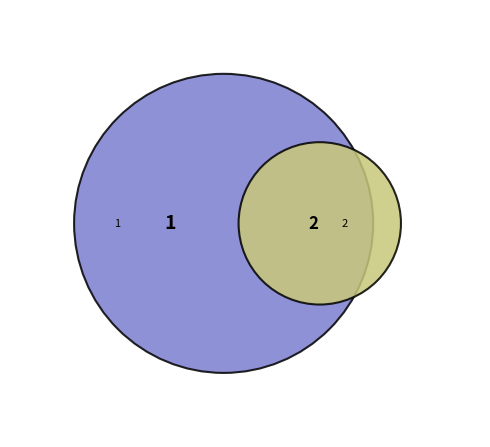

Is it true that 1 is 33% of the pie?

True